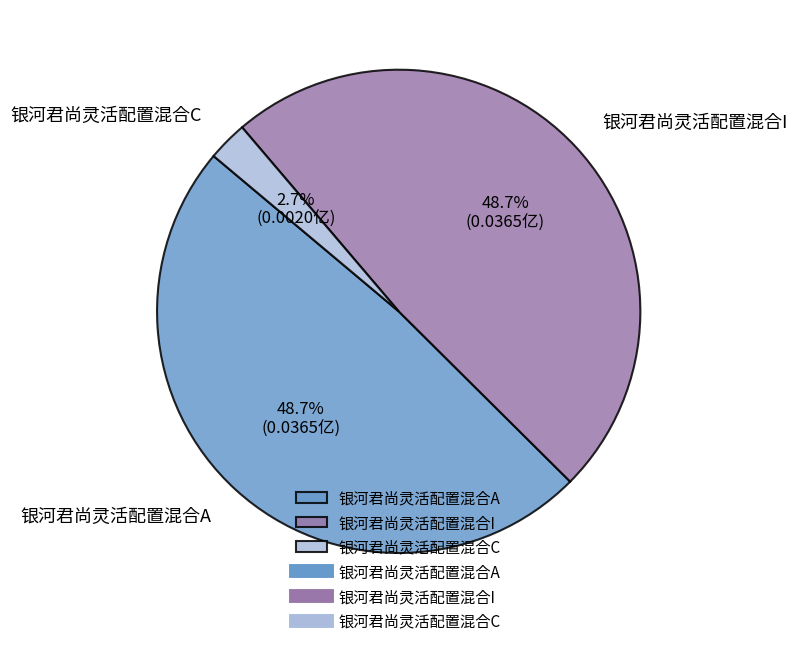

To the nearest percent, what is the difference between the largest and smallest slice percentages?

46%